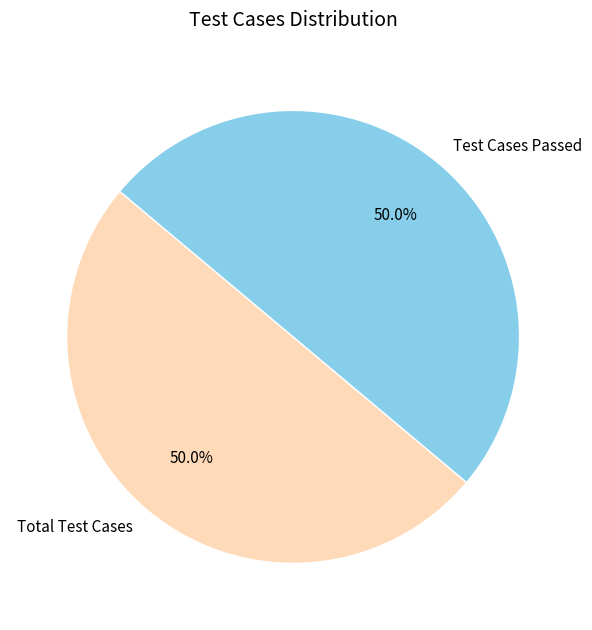

Do Test Cases Passed and Total Test Cases together represent more than half of the pie?

Yes